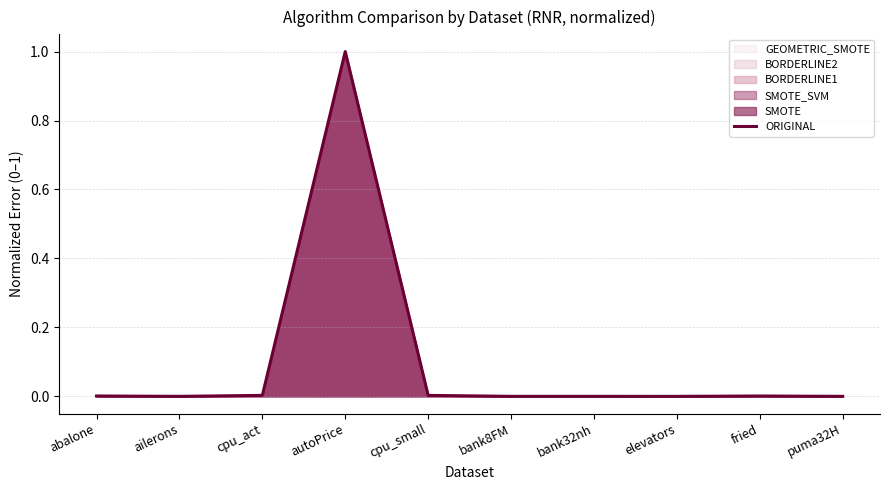

Is it true that the value at cpu_small is 0.0?

True